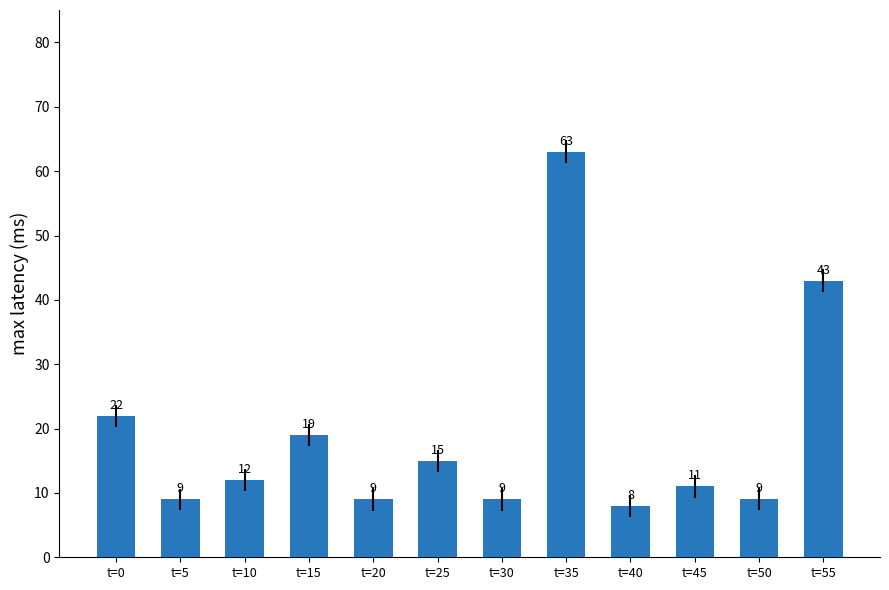

How many data points are less than 12?

6